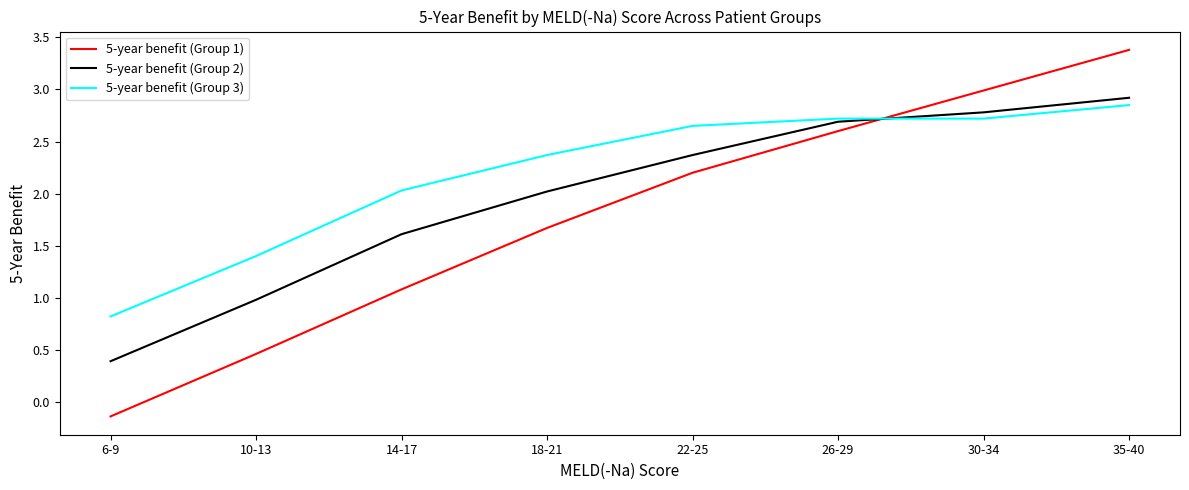

At 22-25, list the series in order from smallest to largest.

5-year benefit (Group 1), 5-year benefit (Group 2), 5-year benefit (Group 3)